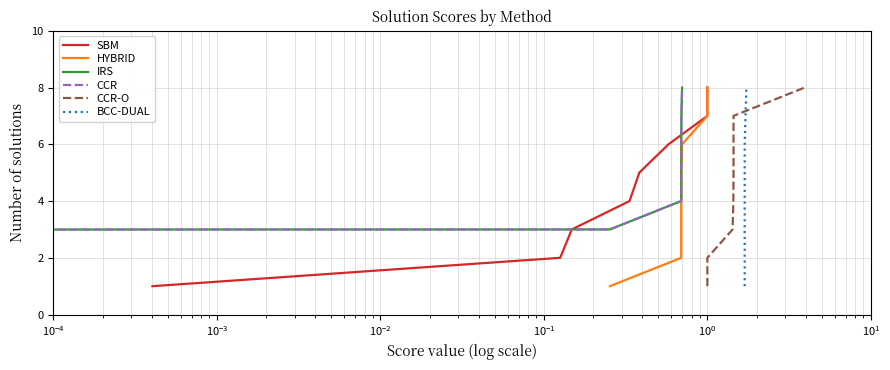

True or false: HYBRID and SBM cross at least once.

False